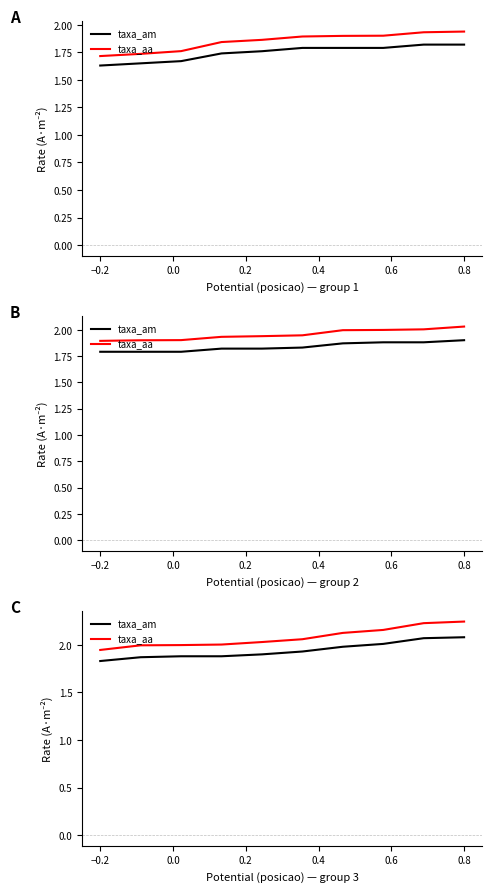

List the series in order of their overall mean, lowest first.

taxa_am, taxa_aa